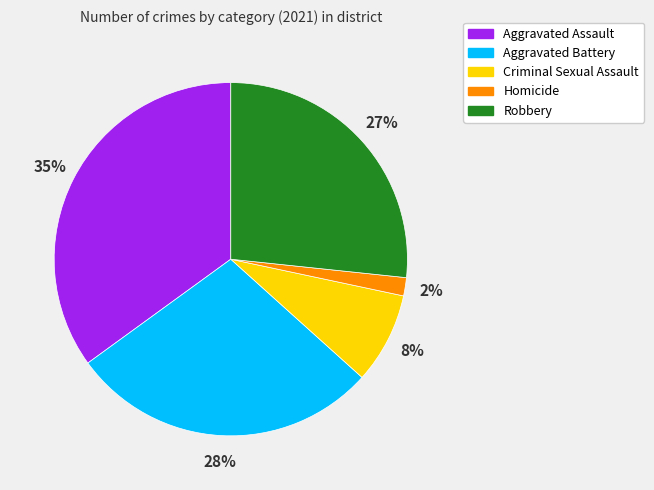

True or false: Aggravated Assault accounts for 21% of the total.

False